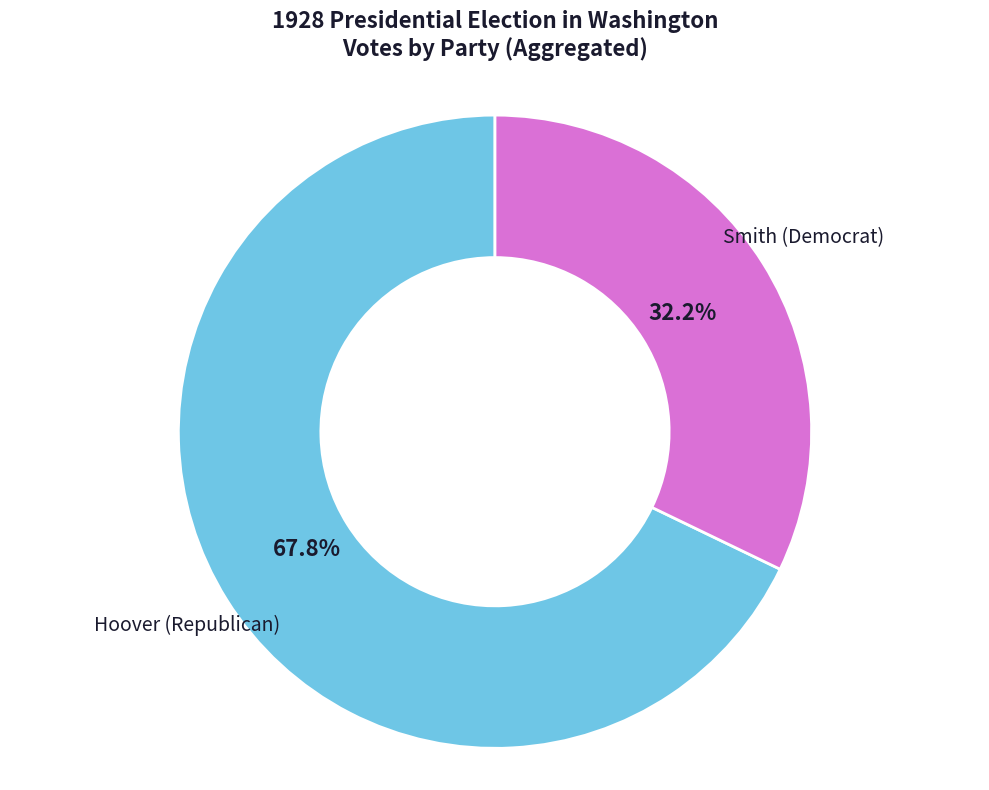

Does Smith (Democrat) account for over 50% of the chart?

No